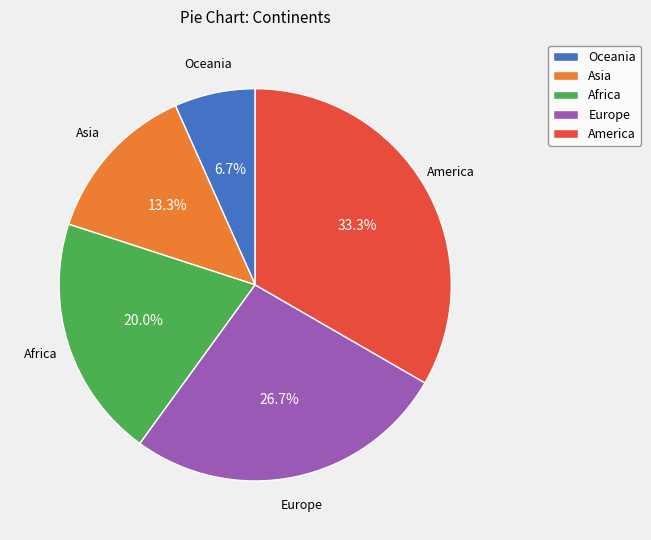

True or false: Oceania accounts for 1% of the total.

False